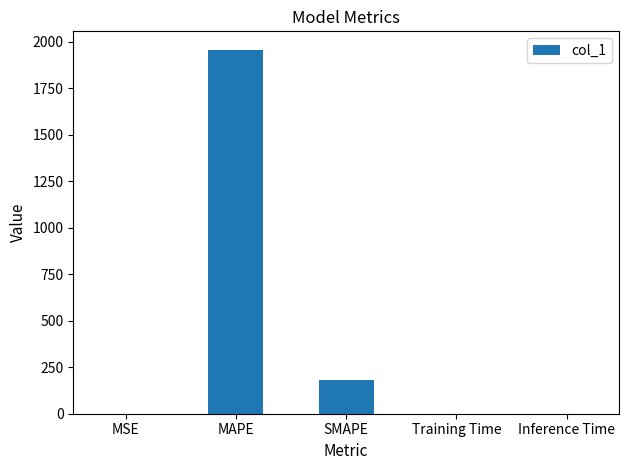

What is the sum of all values?

2139.2